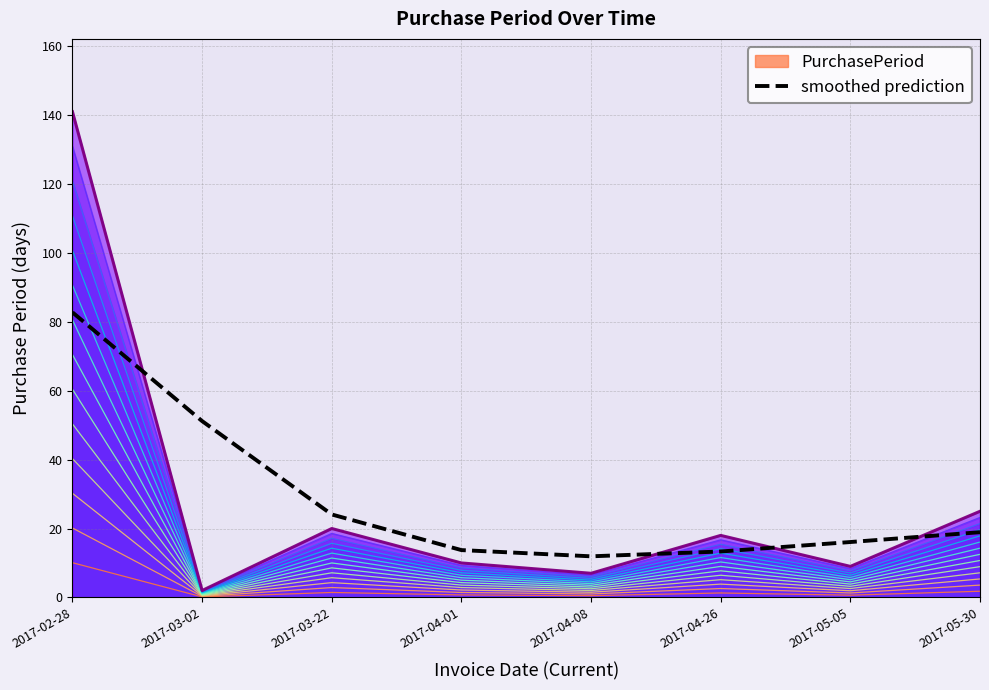

True or false: the data shows 82.8 at 2017-02-28.

True